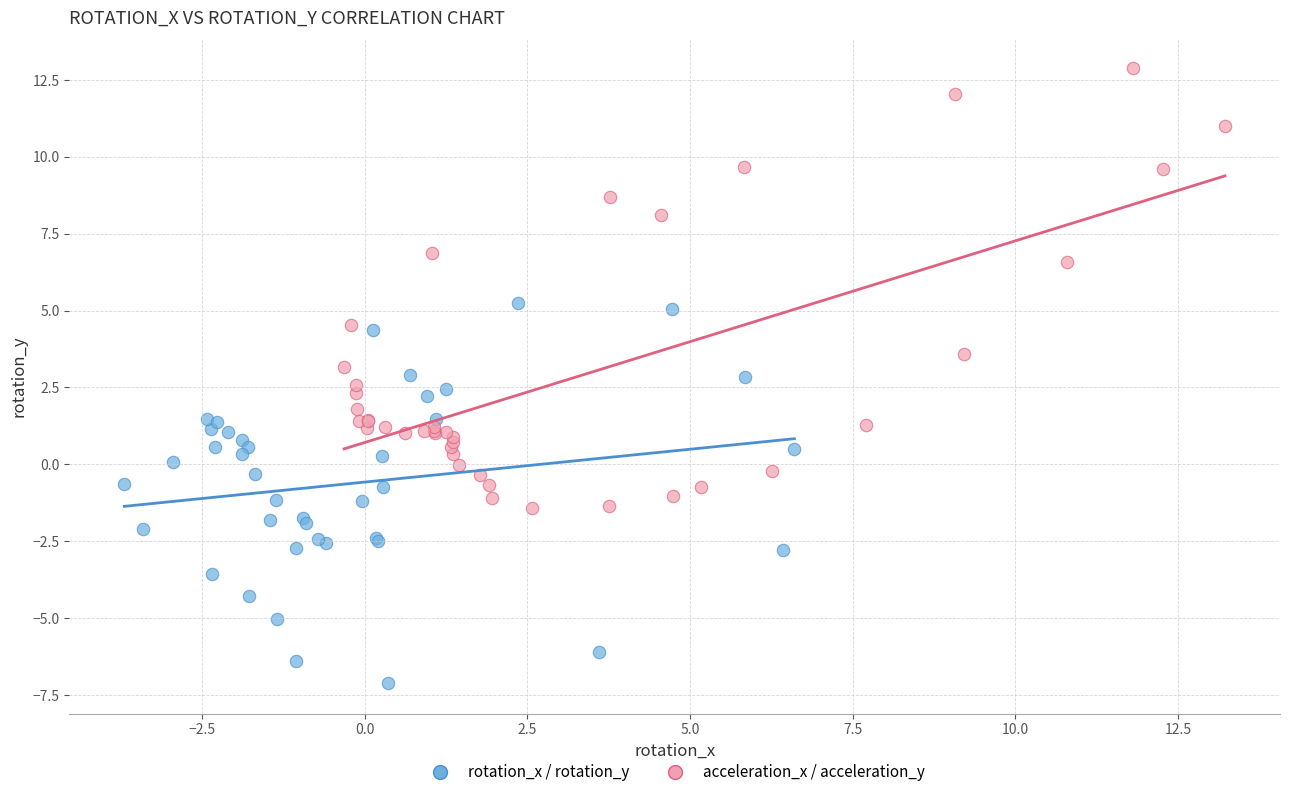

Which series contains the highest Y value?

acceleration_x / acceleration_y